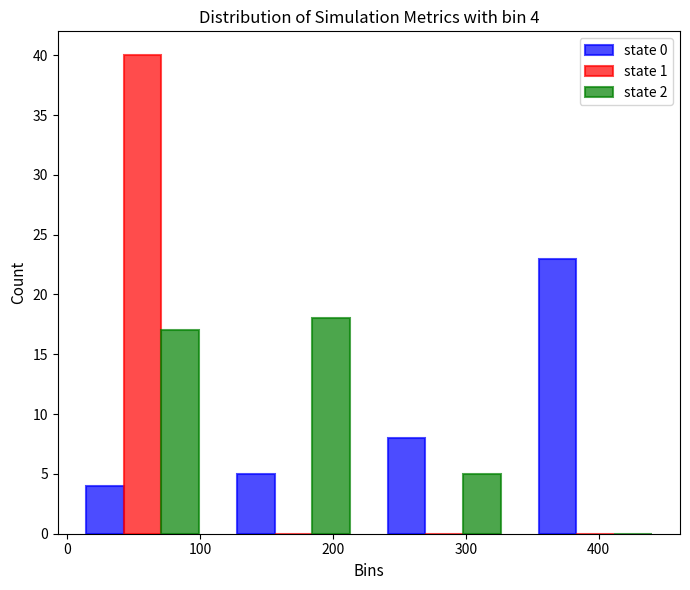

In the state 0 series, which range on the x-axis has the tallest bar?

340 to 450